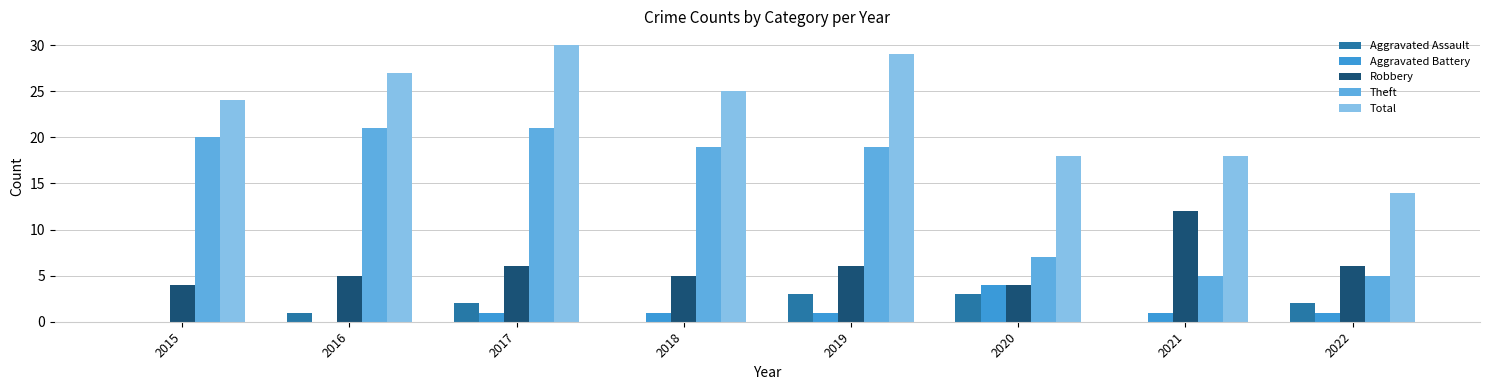

What is the total value across all series at 2022?

28